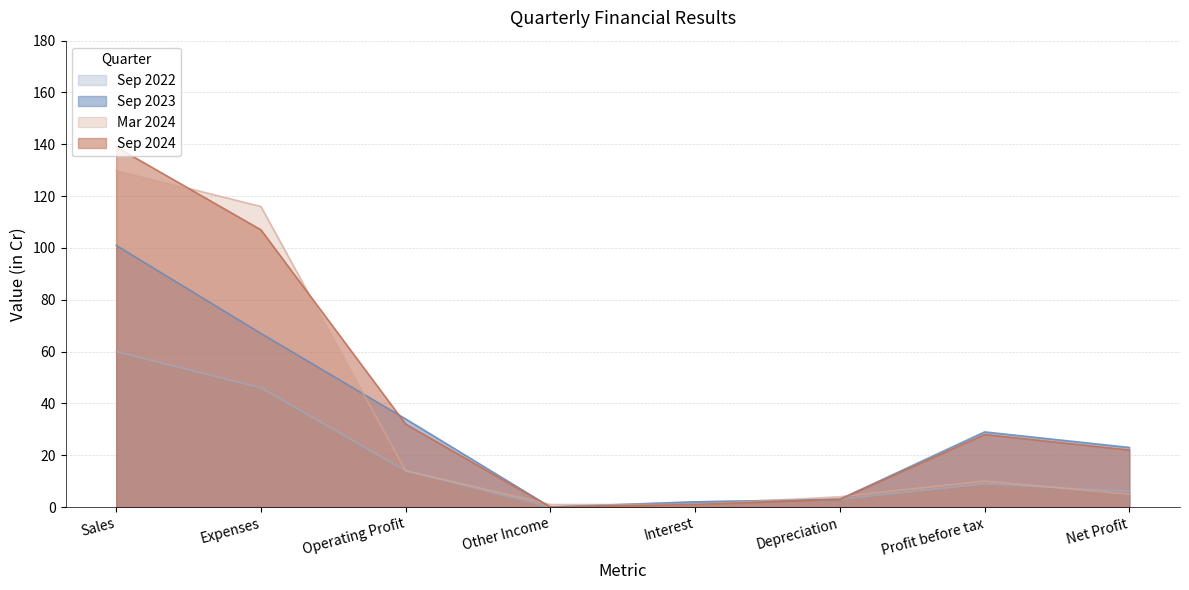

Reading left to right, extract all data points from this chart.

Sep 2022: 60	46	14	0	2	3	9	6
Sep 2023: 101	67	34	0	2	3	29	23
Mar 2024: 130	116	14	1	1	4	10	5
Sep 2024: 139	107	32	0	1	3	28	22